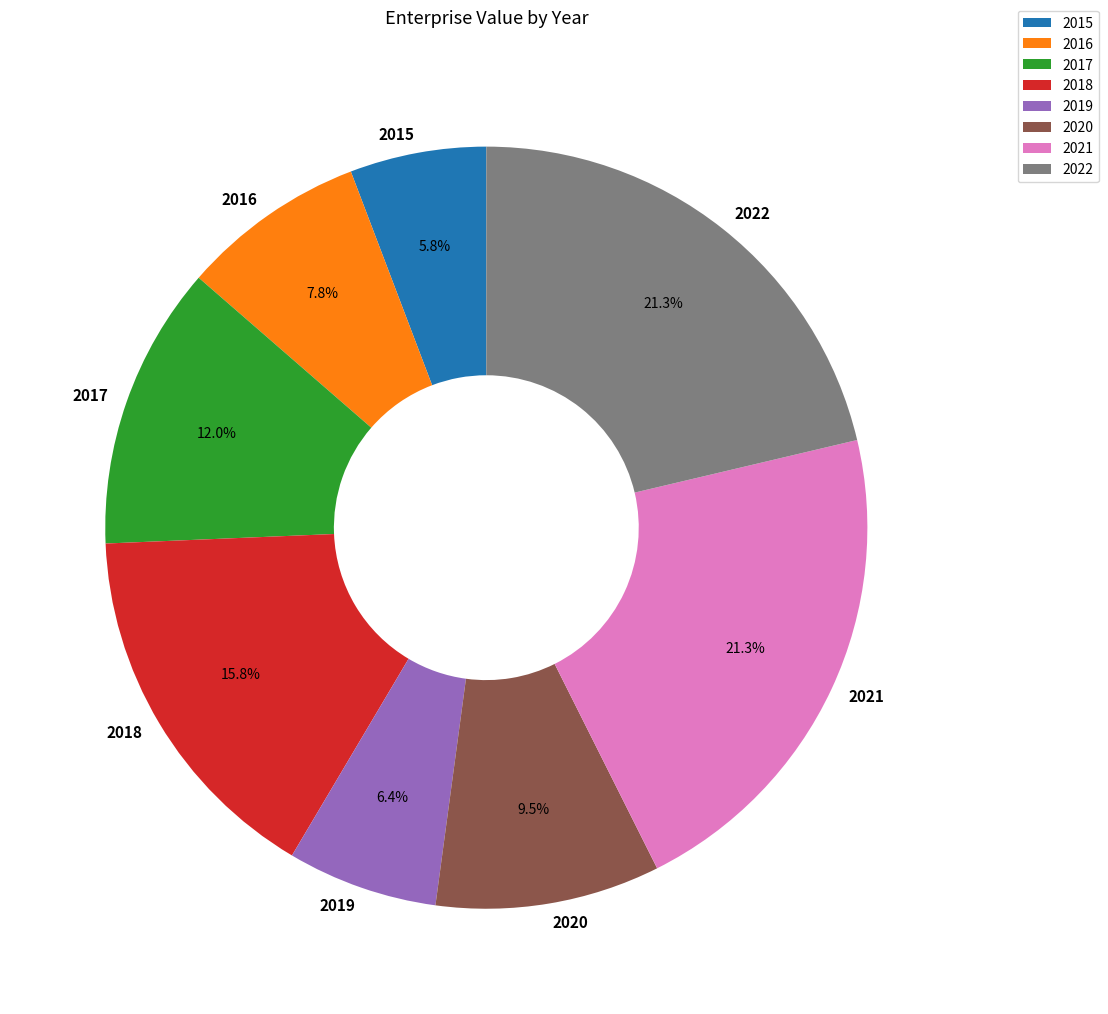

How much of the chart is everything except 2022?

78.7%